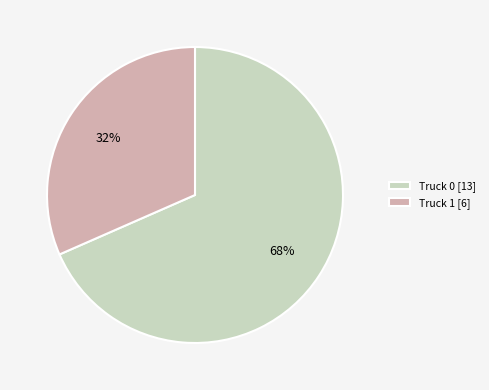

Is there any slice that represents more than half of the pie?

Yes